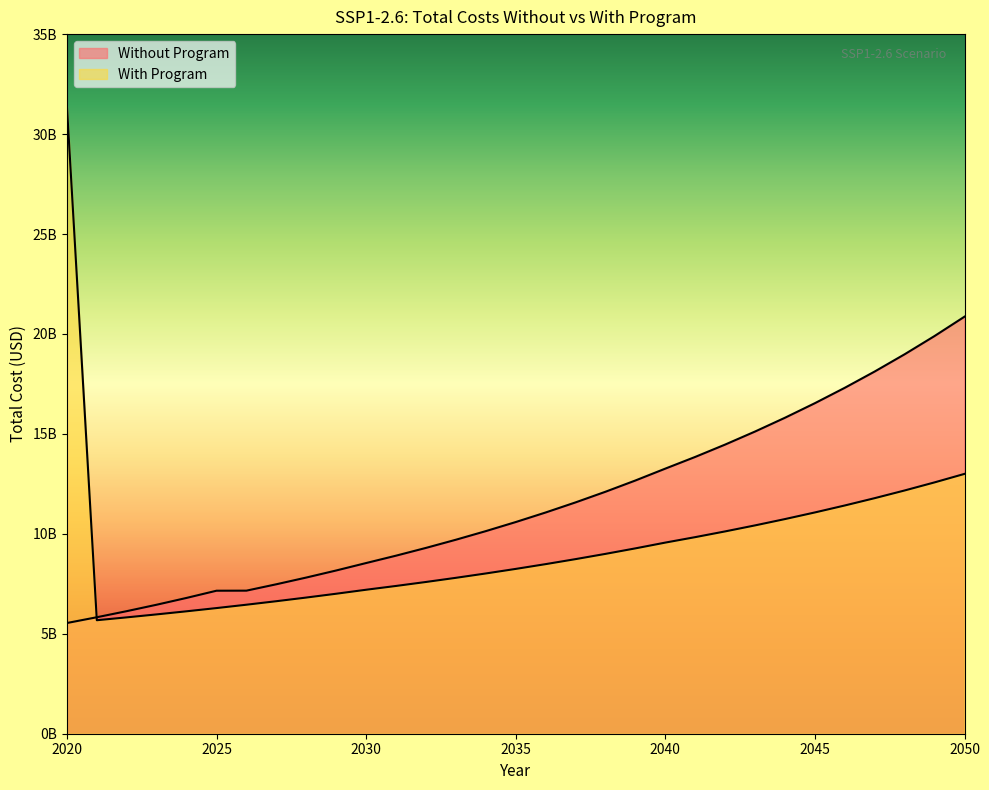

Reading left to right, list all the values displayed in this chart.

Without Program: 2020=5538370648.4	2021=5826864854.7	2022=6131613030.6	2023=6453660806.7	2024=6794130743.9	2025=7154226183.4	2026=7157392965.6	2027=7476874584.0	2028=7812891989.4	2029=8166463805.4	2030=8538679705.7	2031=8907554880.0	2032=9295783649.6	2033=9704573624.7	2034=10135213344.7	2035=10589085426.1	2036=11067662489.8	2037=11572523440.0	2038=12105354861.1	2039=12667959193.4	2040=13262269878.4	2041=13847750214.7	2042=14465742612.8	2043=15118338212.6	2044=15807767539.9	2045=16536420146.1	2046=17306847213.4	2047=18121779685.7	2048=18984134906.5	2049=19897035229.9	2050=20863821002.4
With Program: 2020=31406674290.4	2021=5678028718.1	2022=5820980271.5	2023=5969705415.9	2024=6124536314.1	2025=6285822541.6	2026=6453934419.4	2027=6629263848.4	2028=6812224019.6	2029=7003250968.5	2030=7202806233.5	2031=7392701796.6	2032=7591375578.2	2033=7799316350.5	2034=8017038237.8	2035=8245087684.5	2036=8484037006.0	2037=8734493141.3	2038=8997094910.4	2039=9272515155.2	2040=9561467249.4	2041=9834650334.5	2042=10121392708.2	2043=10422419076.1	2044=10738489676.8	2045=11070408336.3	2046=11419019329.3	2047=11785213580.8	2048=12169927456.5	2049=12574148317.2	2050=12998916210.3